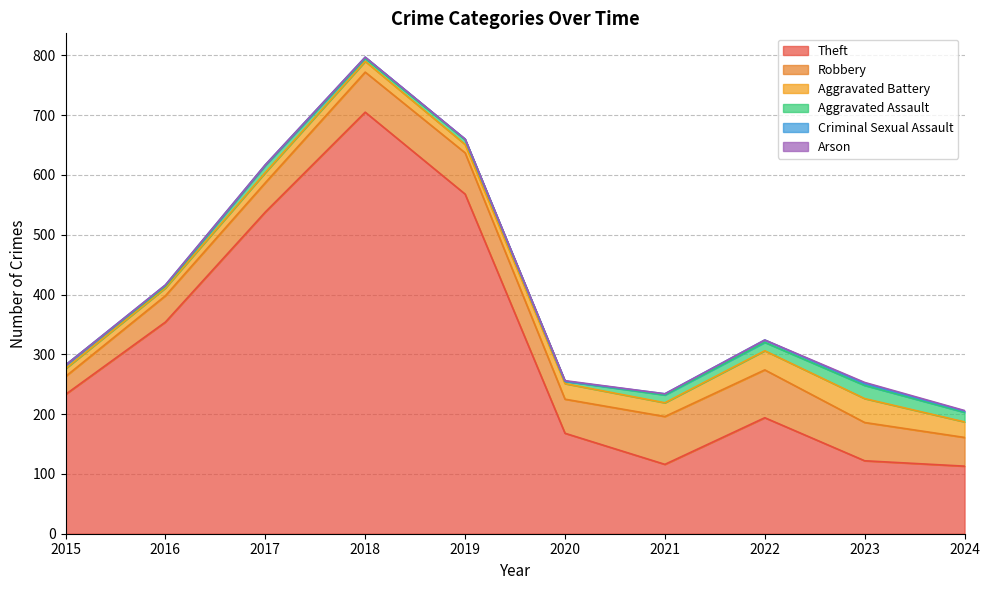

What is the difference between the highest and lowest values at 2022?

194